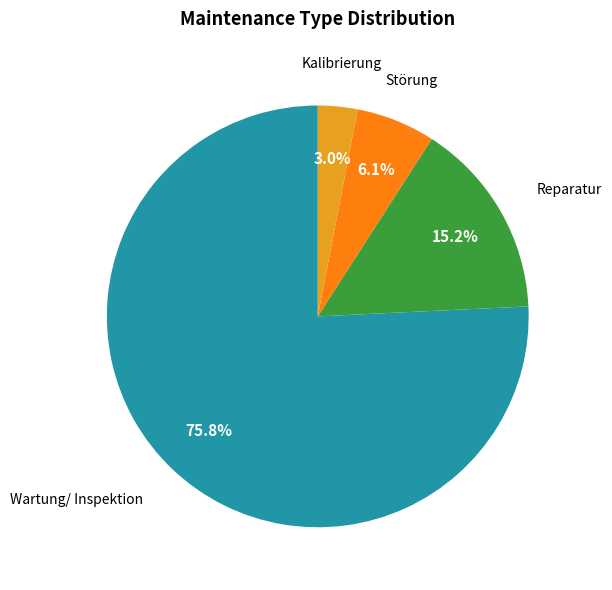

Is there any slice that represents more than half of the pie?

Yes